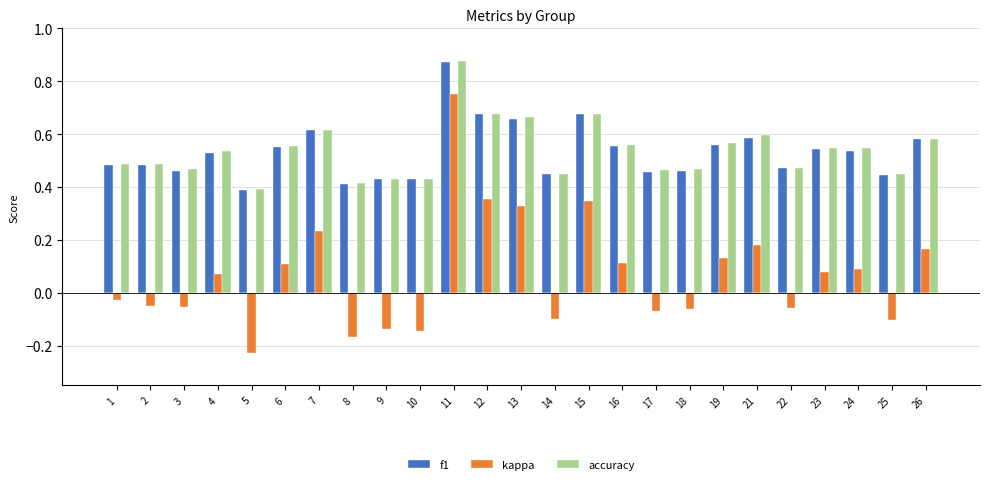

What is the maximum value for kappa?

0.8